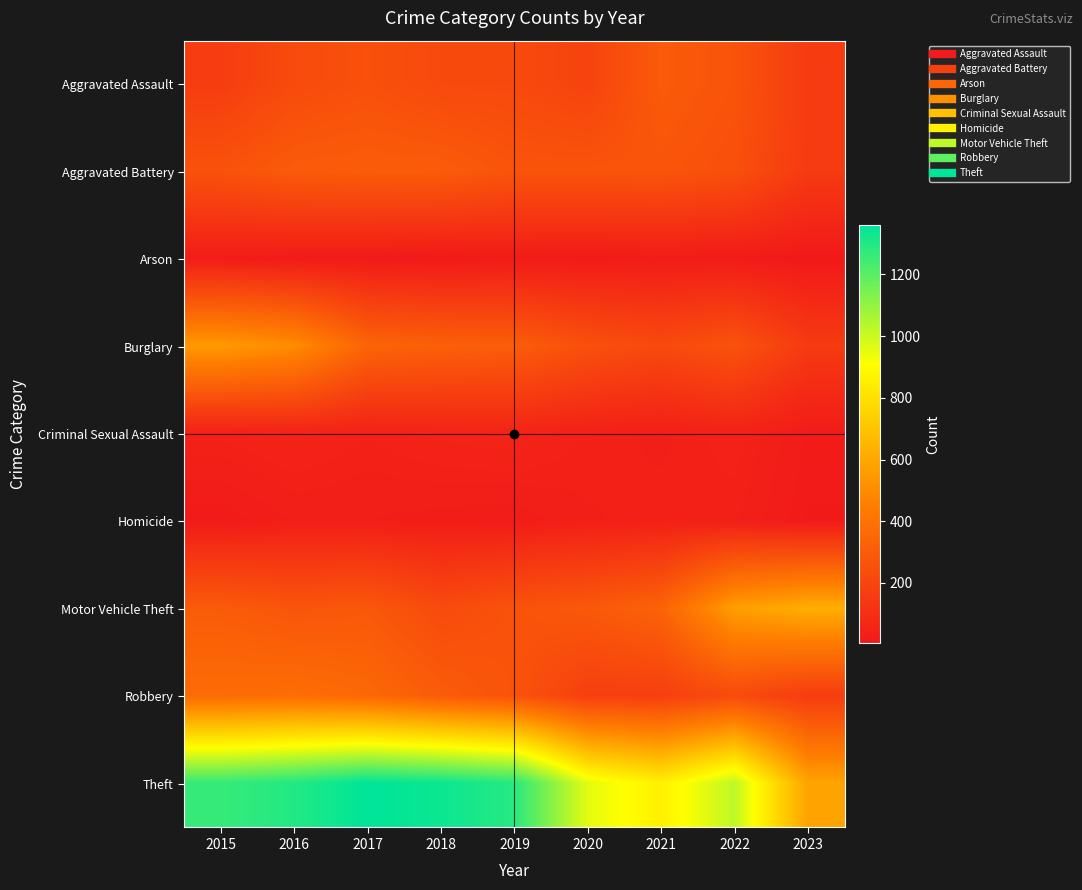

At which category is the sum across all series the highest?

2016